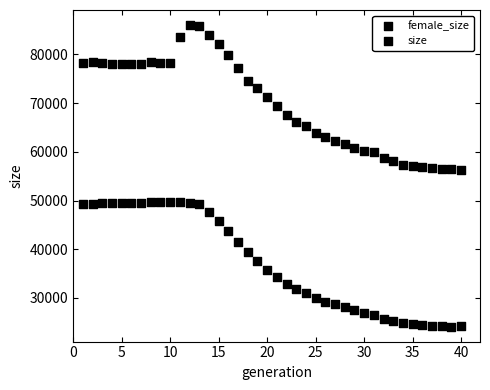

How many points are shown in the scatter plot?

80